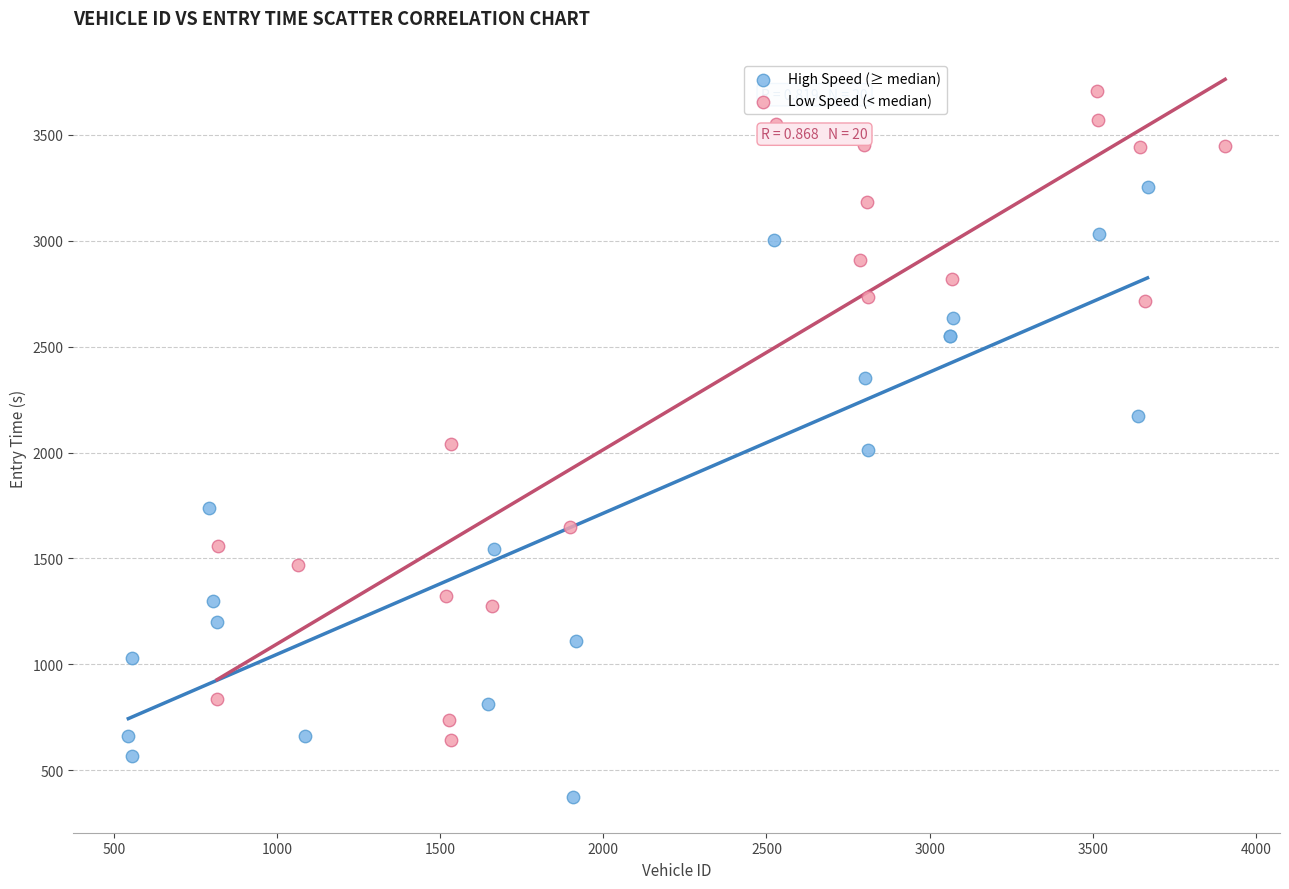

Which series contains the highest Y value?

Low Speed (< median)